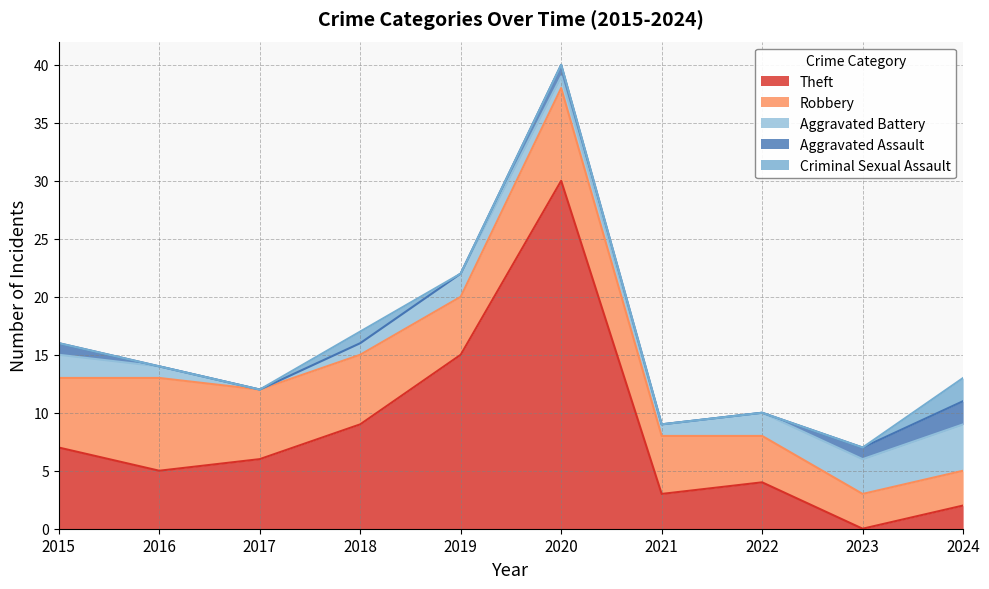

What are all the series names shown in the legend?

Theft, Robbery, Aggravated Battery, Aggravated Assault, Criminal Sexual Assault